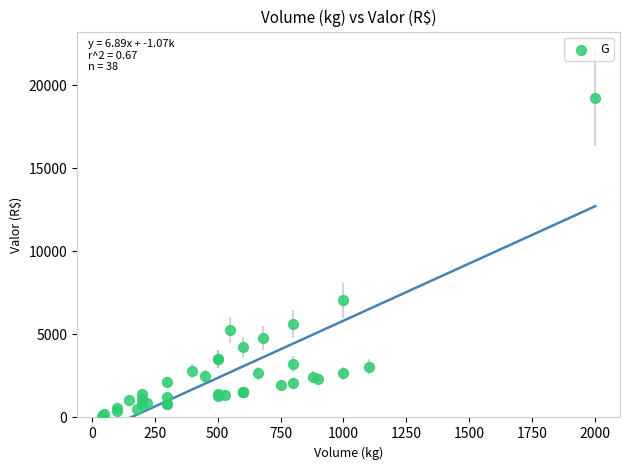

What Y value in the scatter plot is closest to 9655?

7040.0